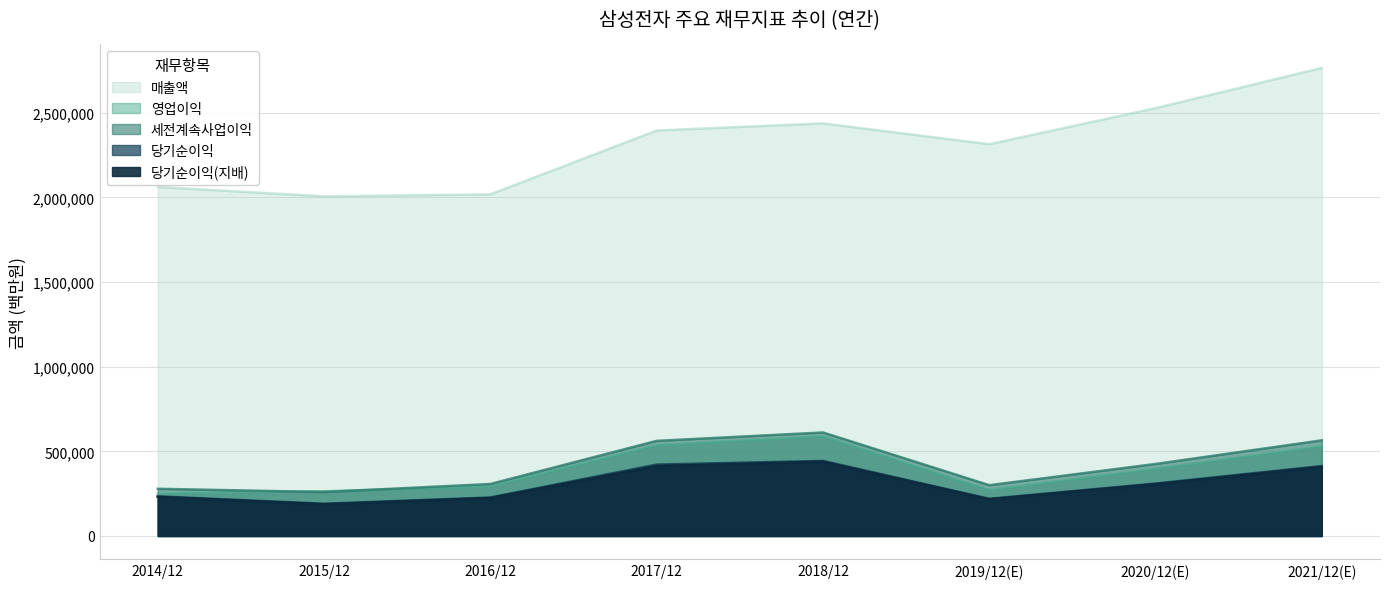

The value of 세전계속사업이익 at 2019/12(E) is 300100. True or false?

True